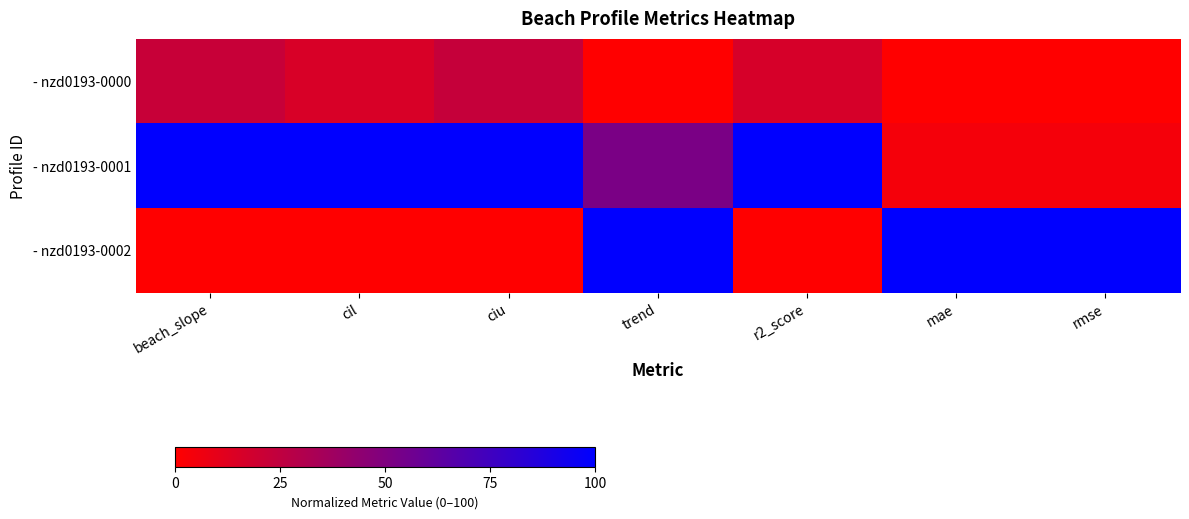

List the series in order of their peak value, highest first.

- nzd0193-0001, - nzd0193-0002, - nzd0193-0000